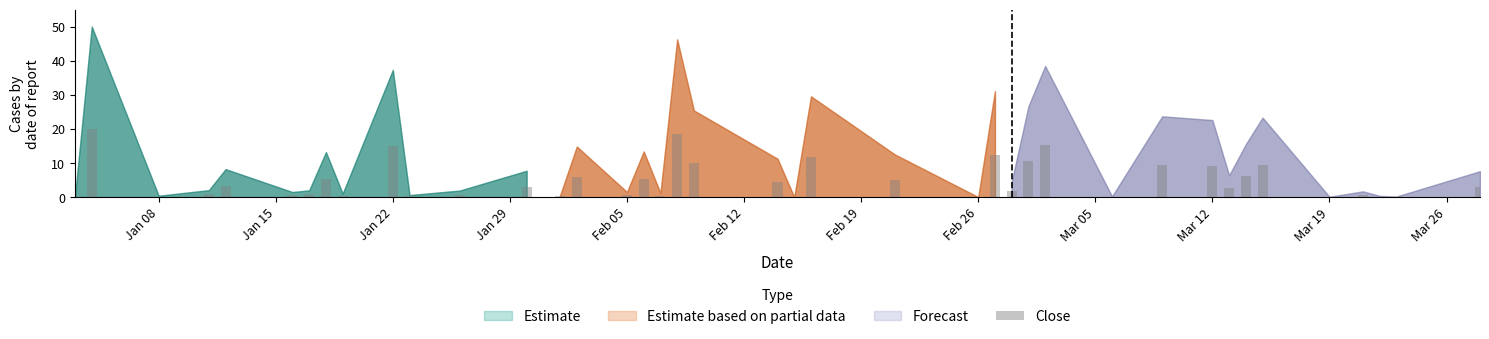

What is the sum of all values?

194.2